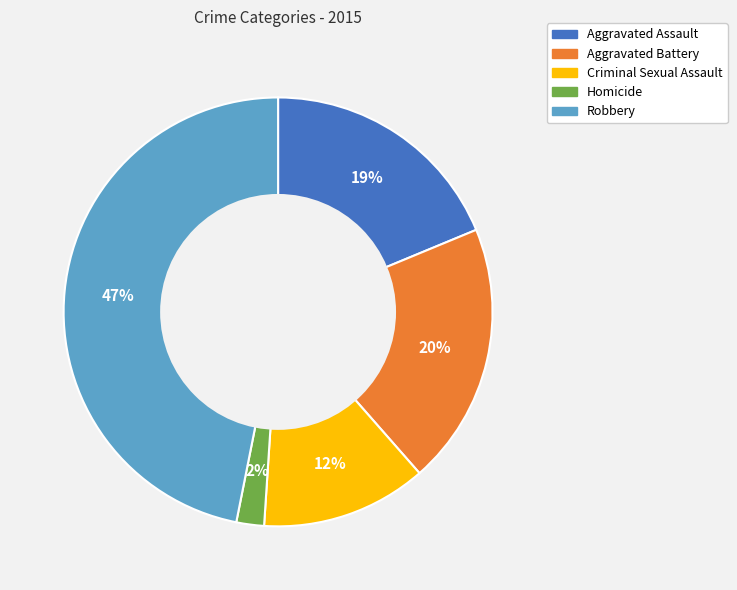

Which category has the smallest portion of the pie?

Homicide